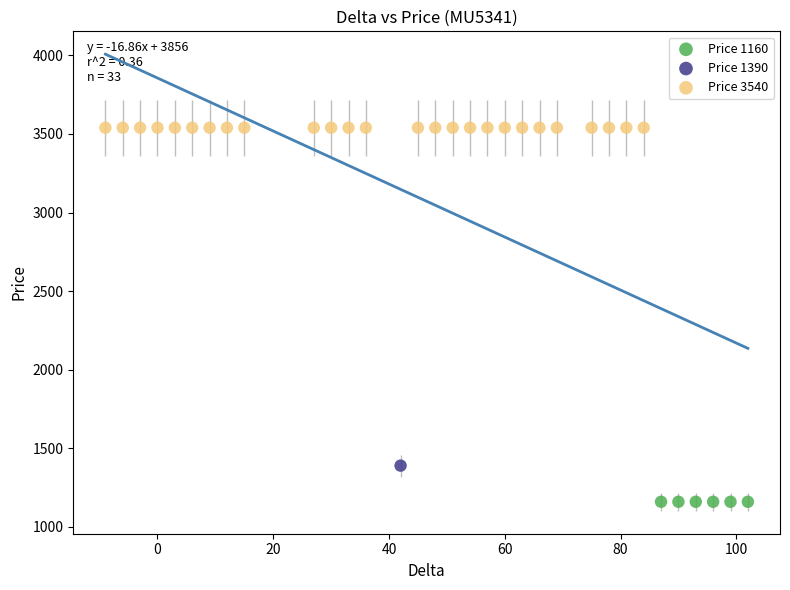

What are all the series names shown in the legend?

Price 1160, Price 1390, Price 3540